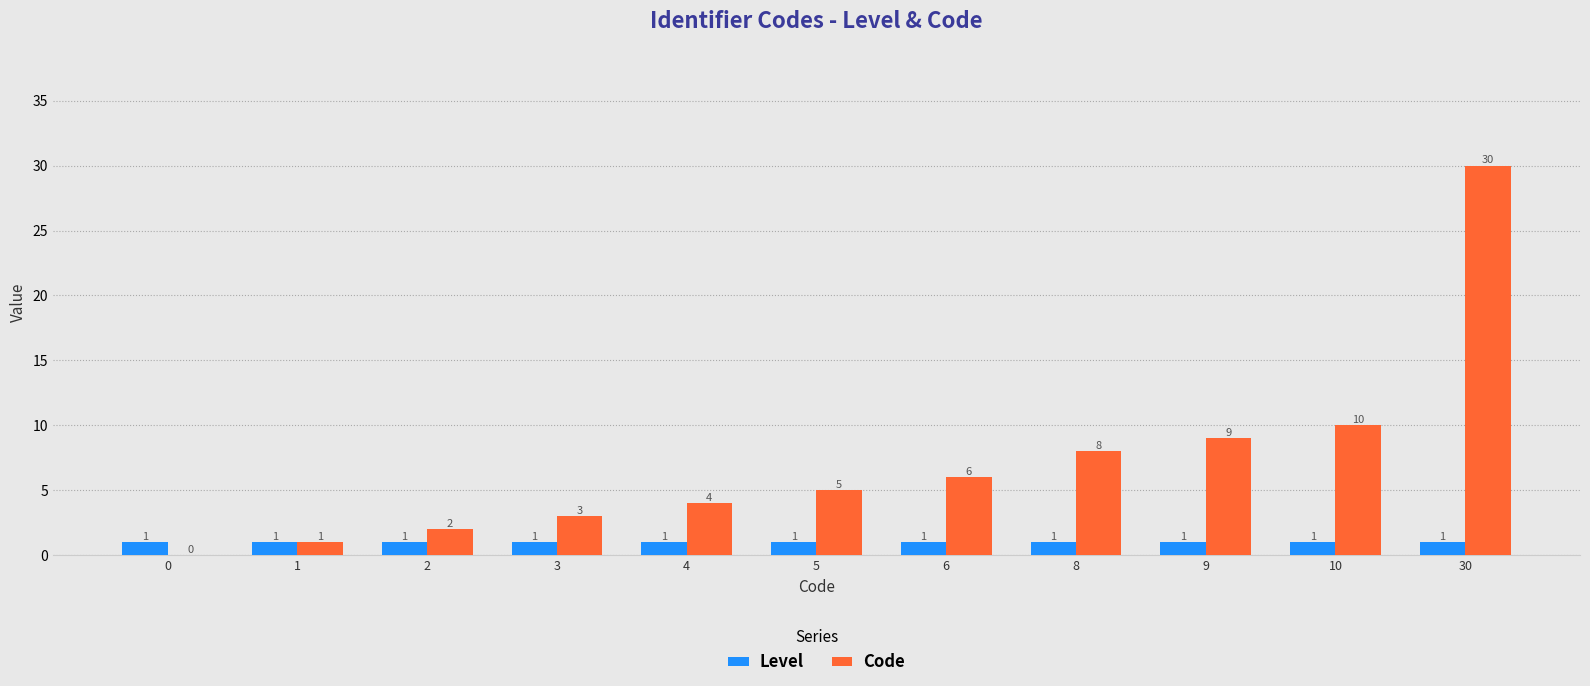

At which label does Code reach its peak?

30